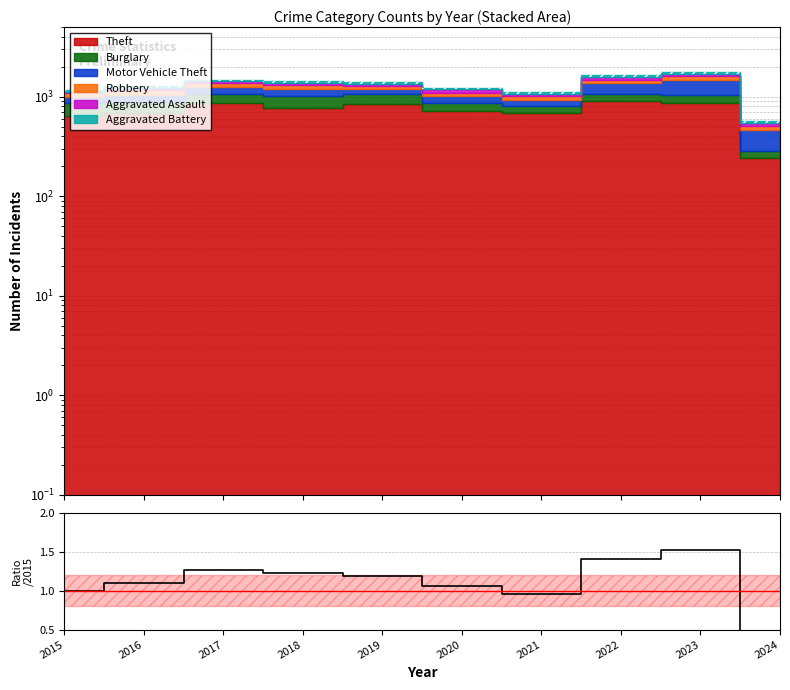

How many lines are shown in the chart?

1